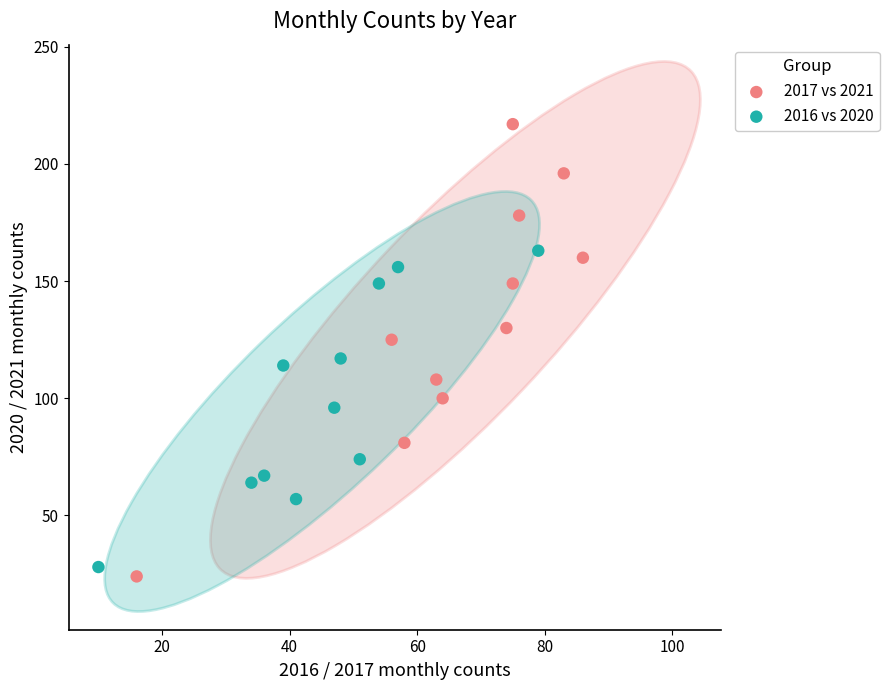

Which series has the widest spread of Y values?

2017 vs 2021